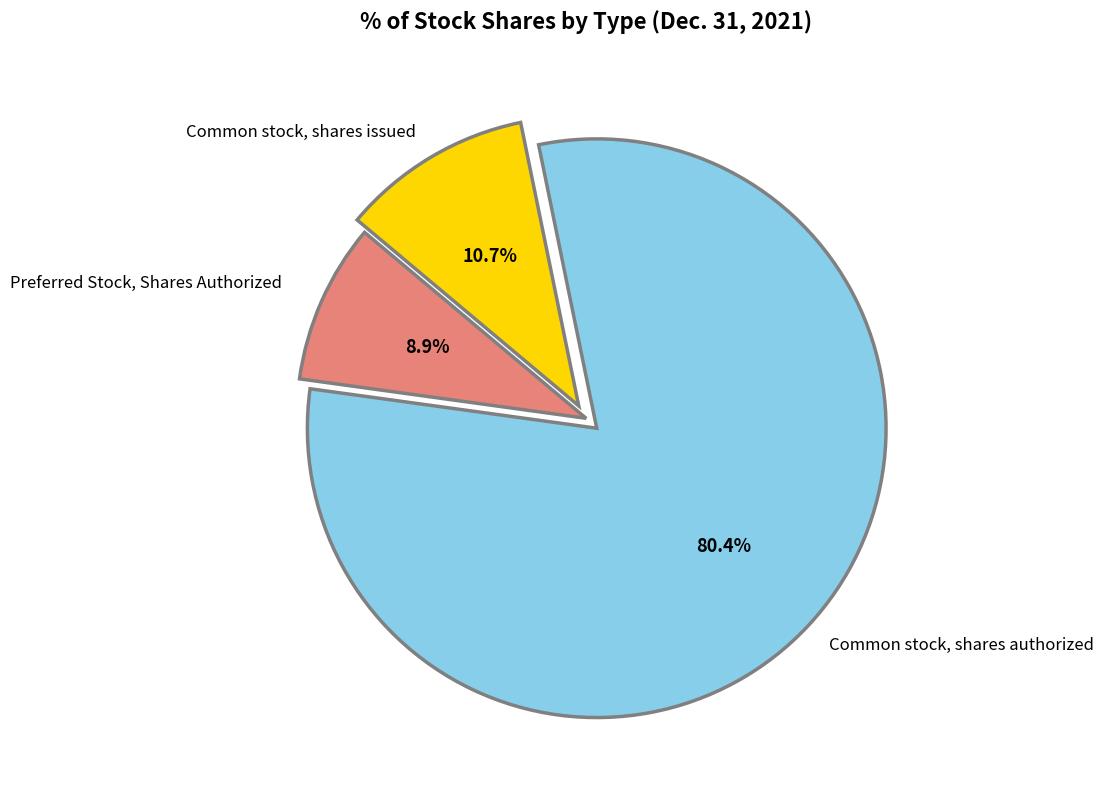

Is there a majority slice in this chart?

Yes